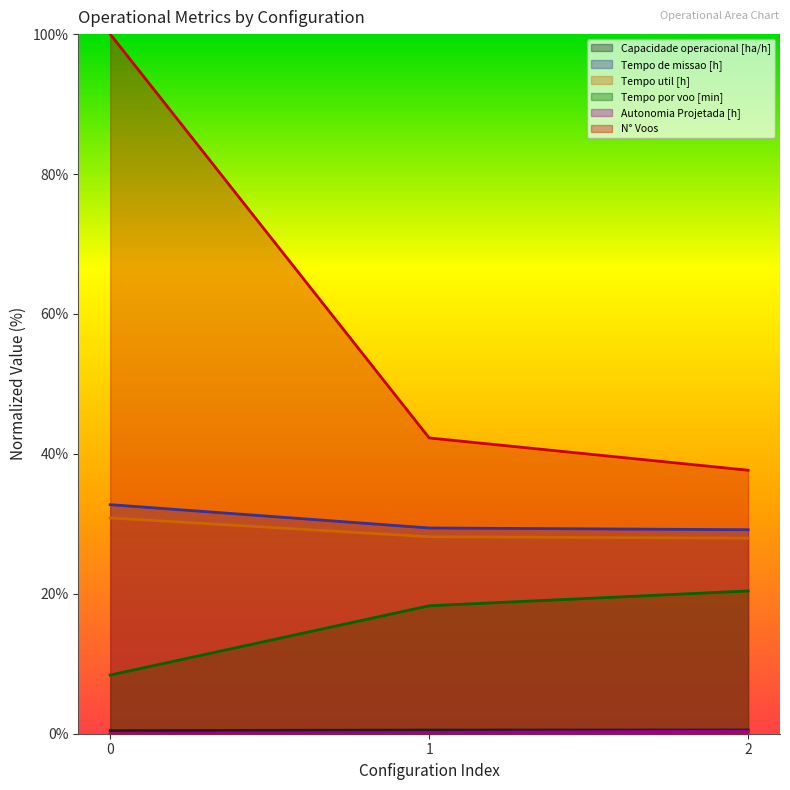

How many positive values does the Autonomia Projetada [h] series have?

2